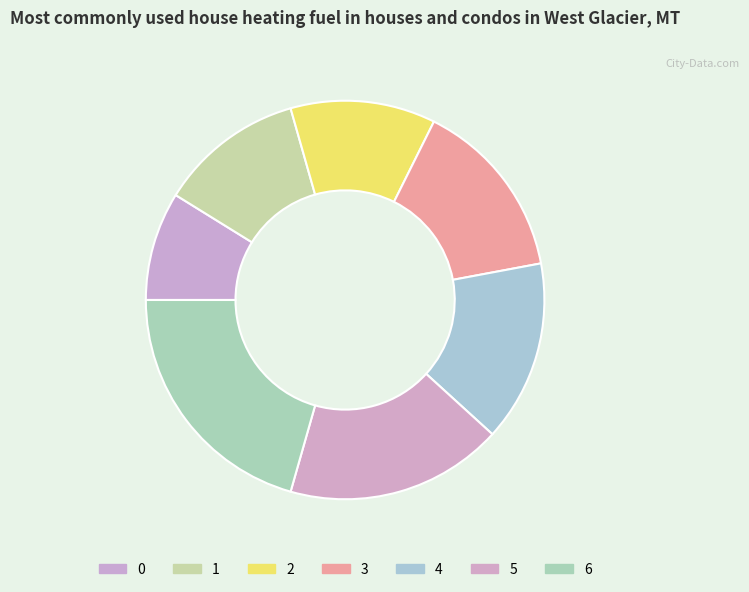

How much of the chart is everything except 1?

88.2%